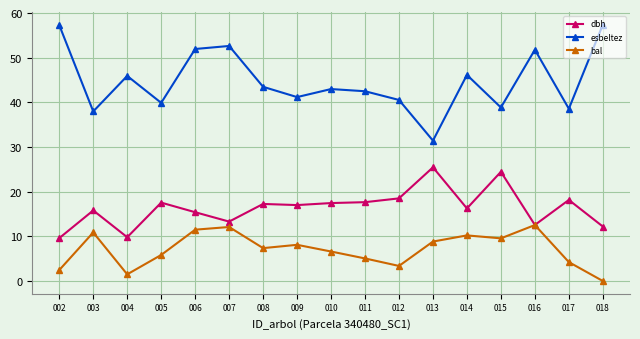

The esbeltez series shows 56.8 at 011. True or false?

False